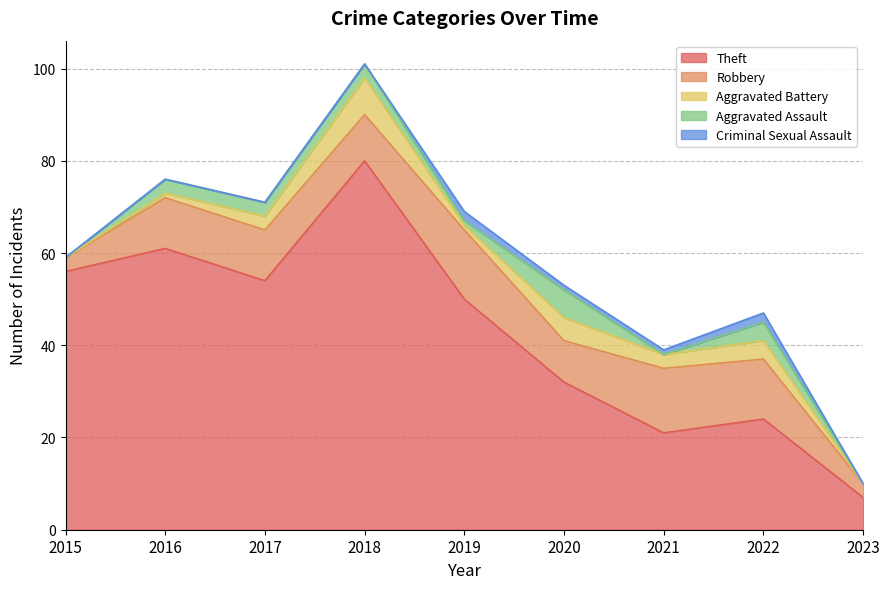

Reading left to right, list all the values displayed in this chart.

Theft: 56	61	54	80	50	32	21	24	7
Robbery: 3	11	11	10	15	9	14	13	3
Aggravated Battery: 0	1	3	8	1	5	3	4	0
Aggravated Assault: 0	3	3	3	1	6	0	4	0
Criminal Sexual Assault: 0	0	0	0	2	1	1	2	0